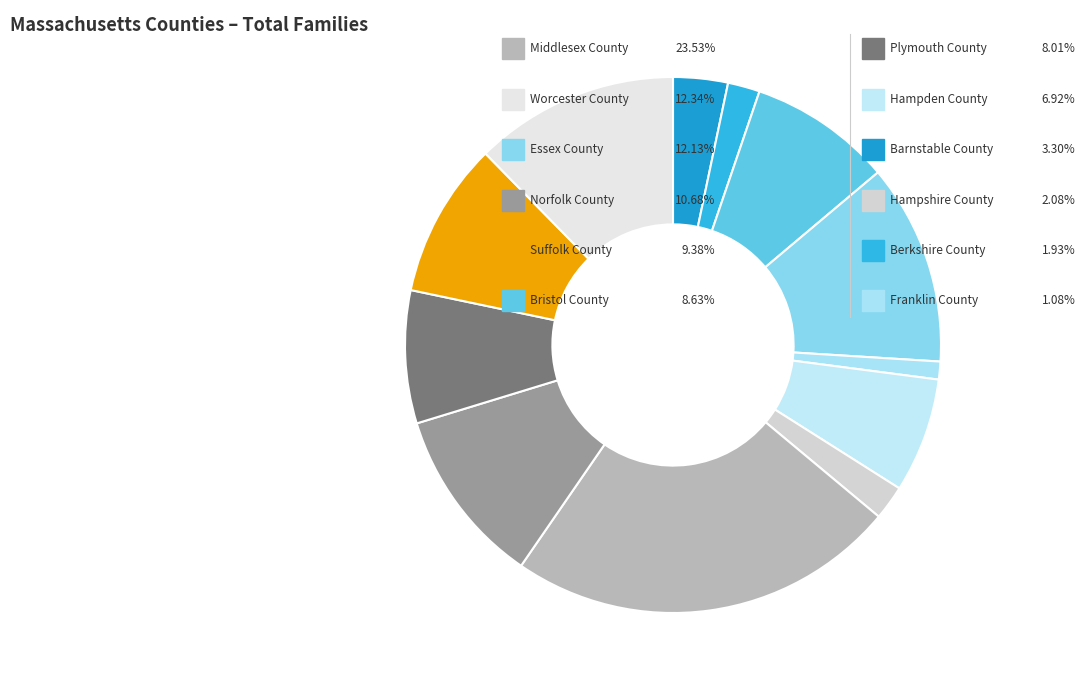

How many slices are in this pie chart?

12